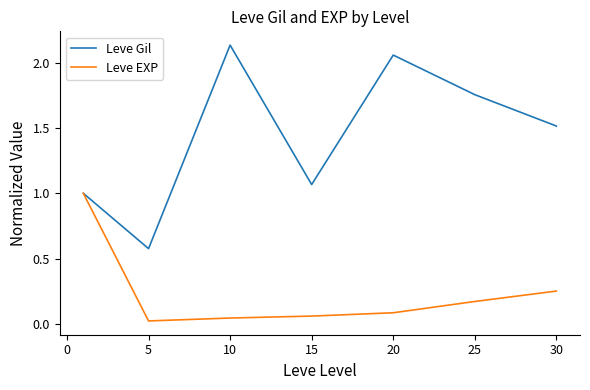

Which series has the widest spread of values?

Leve Gil